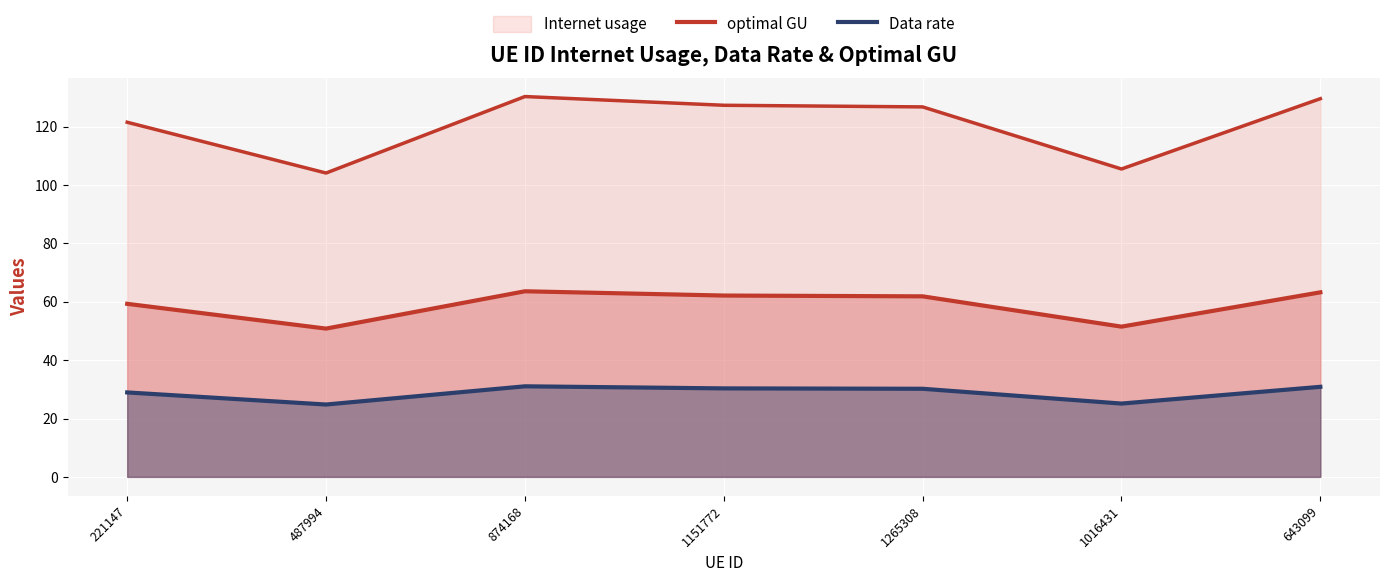

Is it true that optimal GU equals 50.8 at 487994?

True